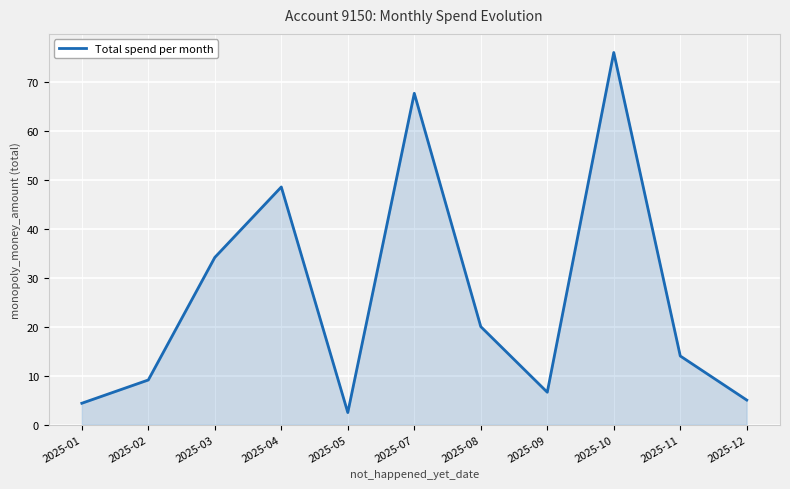

At which category does the data reach its first local valley?

2025-05